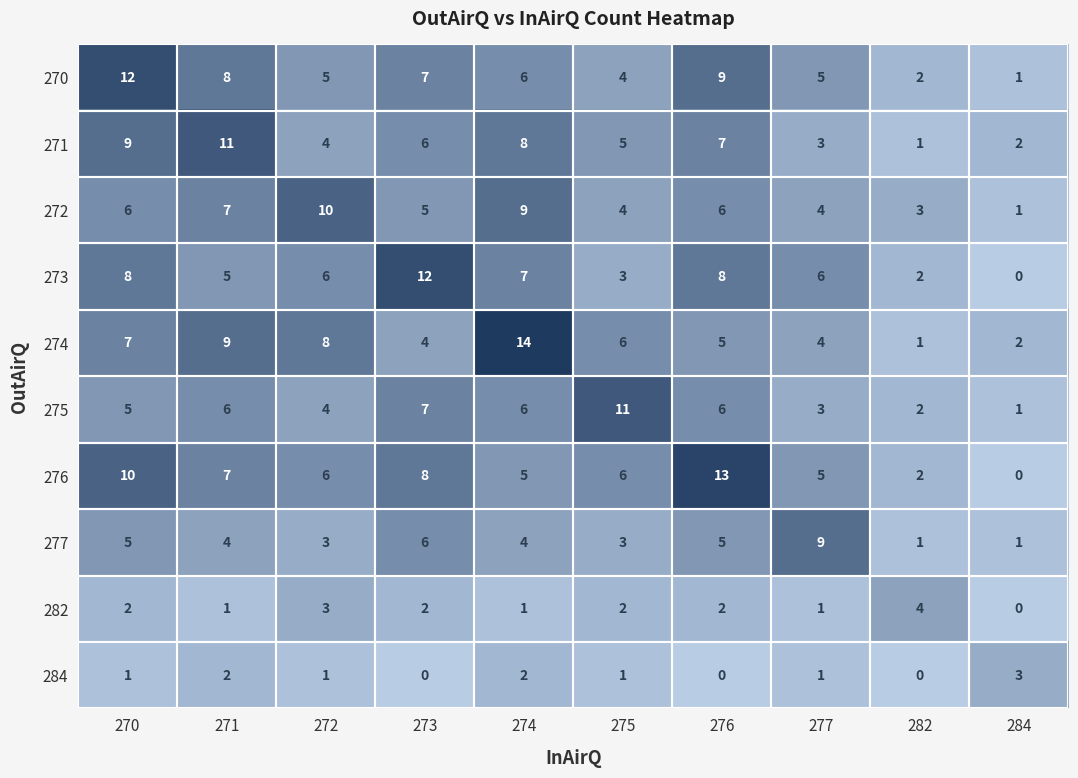

At which label is 271 closest to 6?

273